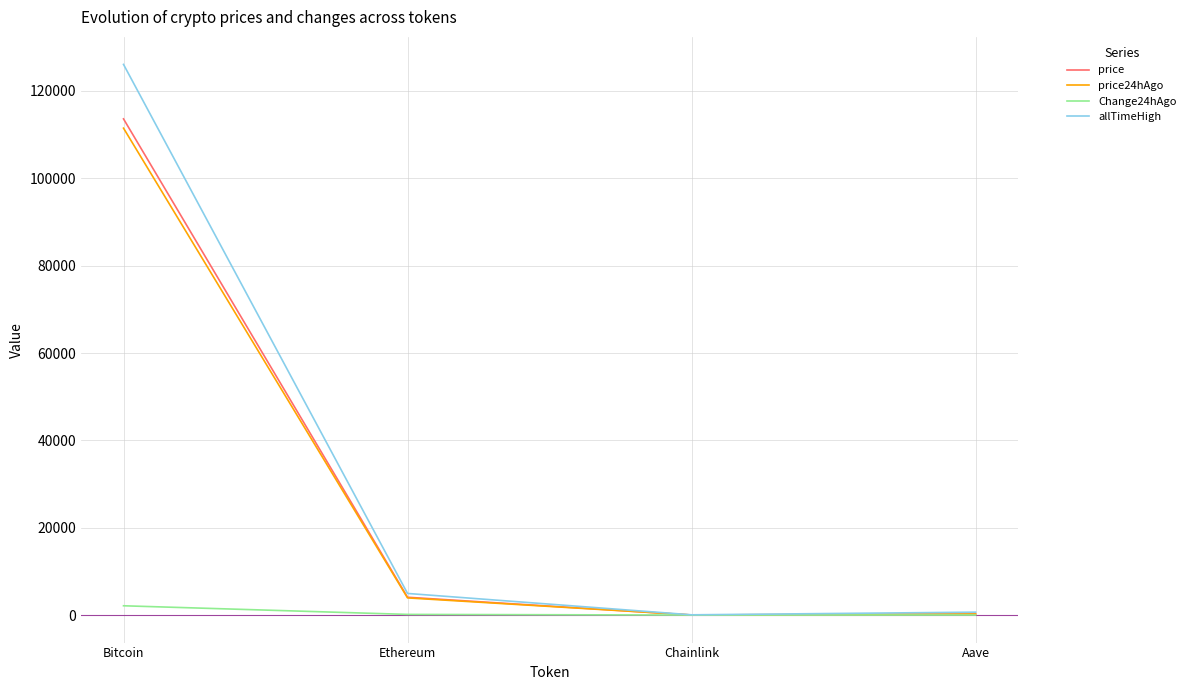

Count the number of categories in the chart.

4